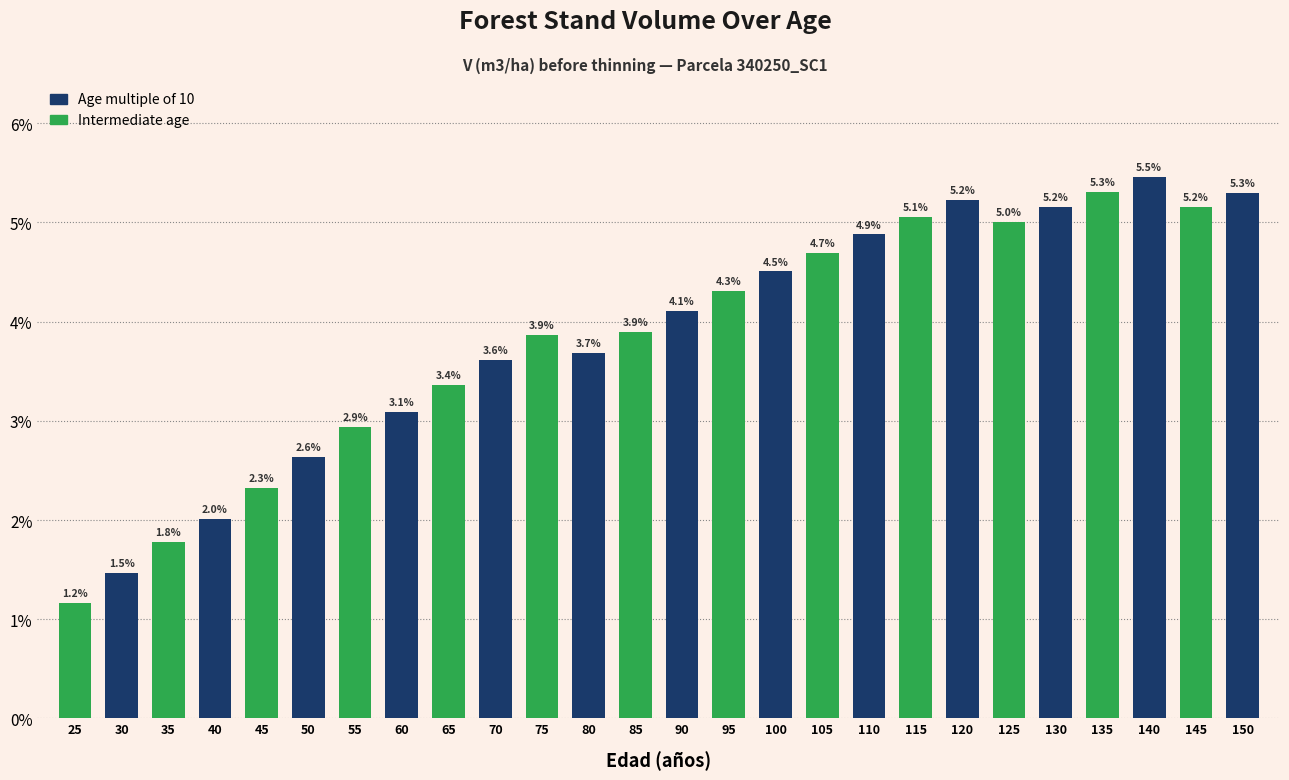

Reading left to right, extract all data points from this chart.

25=1.2	30=1.5	35=1.8	40=2.0	45=2.3	50=2.6	55=2.9	60=3.1	65=3.4	70=3.6	75=3.9	80=3.7	85=3.9	90=4.1	95=4.3	100=4.5	105=4.7	110=4.9	115=5.1	120=5.2	125=5.0	130=5.2	135=5.3	140=5.5	145=5.2	150=5.3